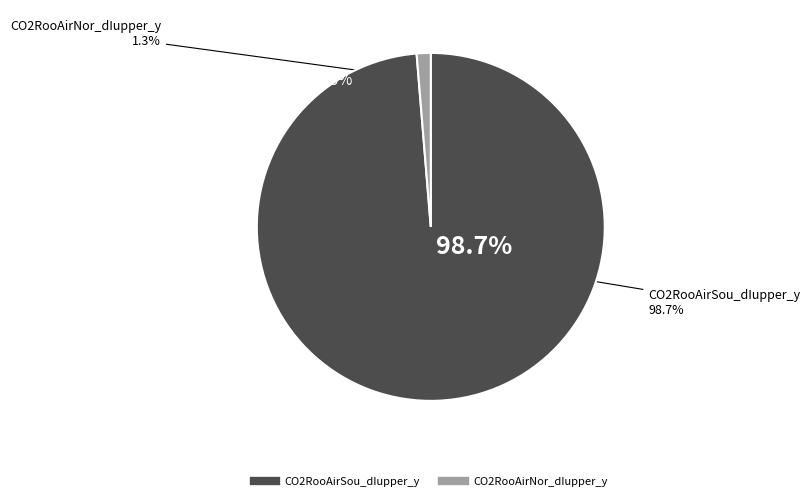

Rank the categories by value from lowest to highest.

CO2RooAirNor_dIupper_y, CO2RooAirSou_dIupper_y